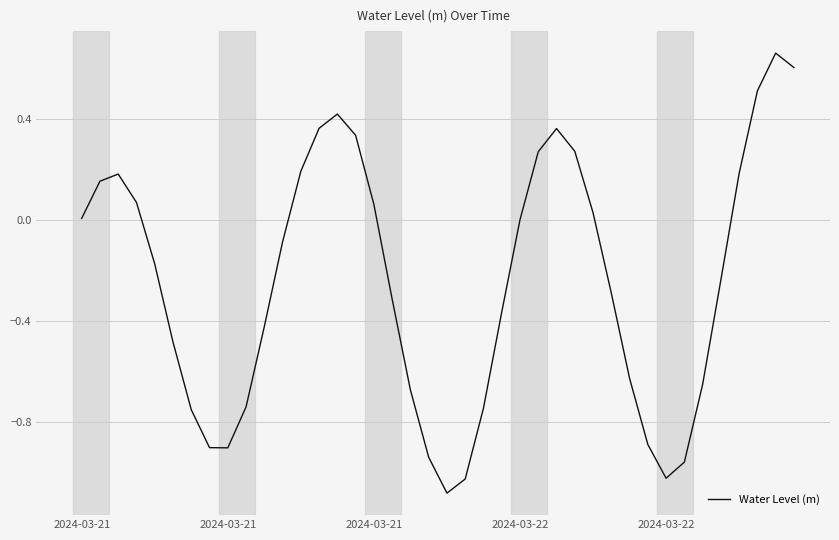

Does the chart display data point markers on the line(s)?

No